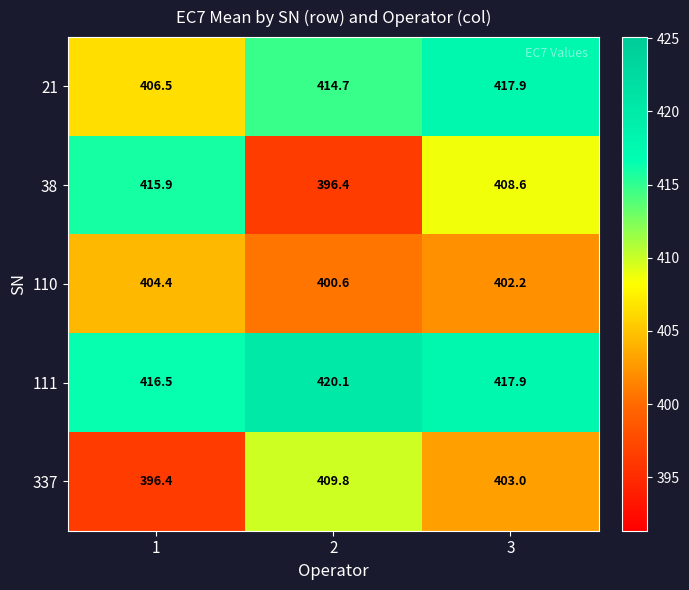

What is the spread (max minus min) of values at 3?

15.7